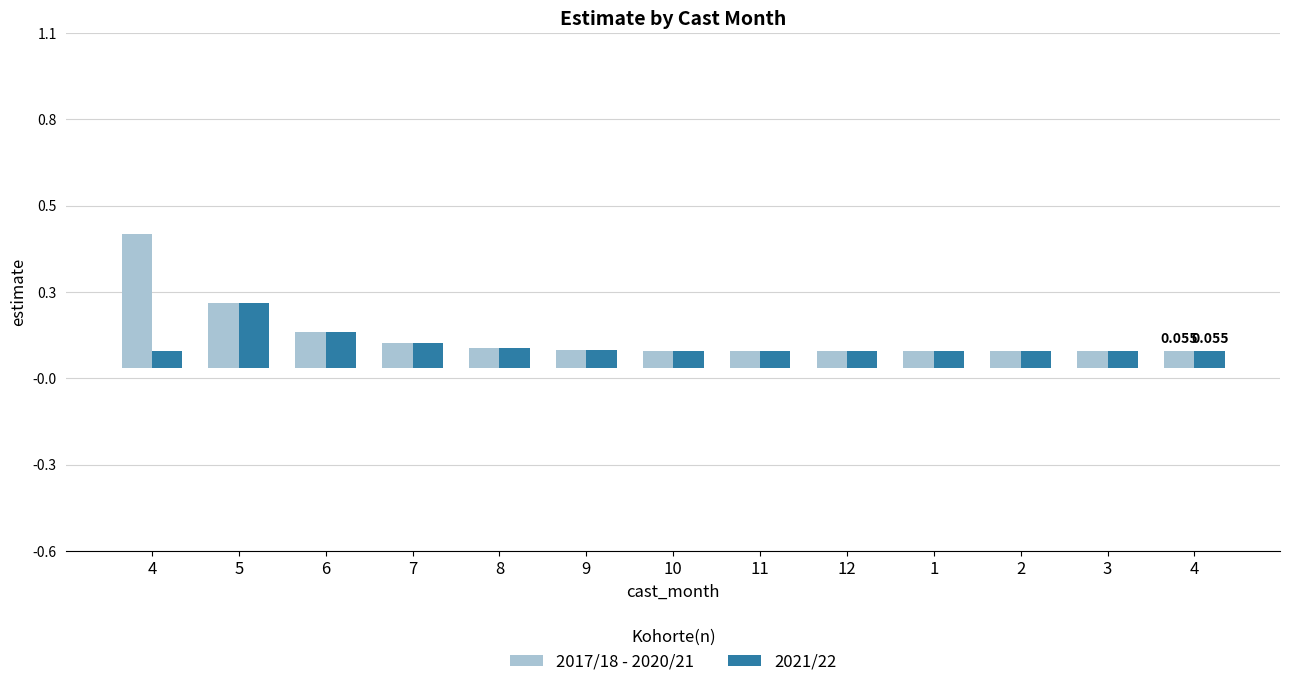

How many bars are there in each group?

2